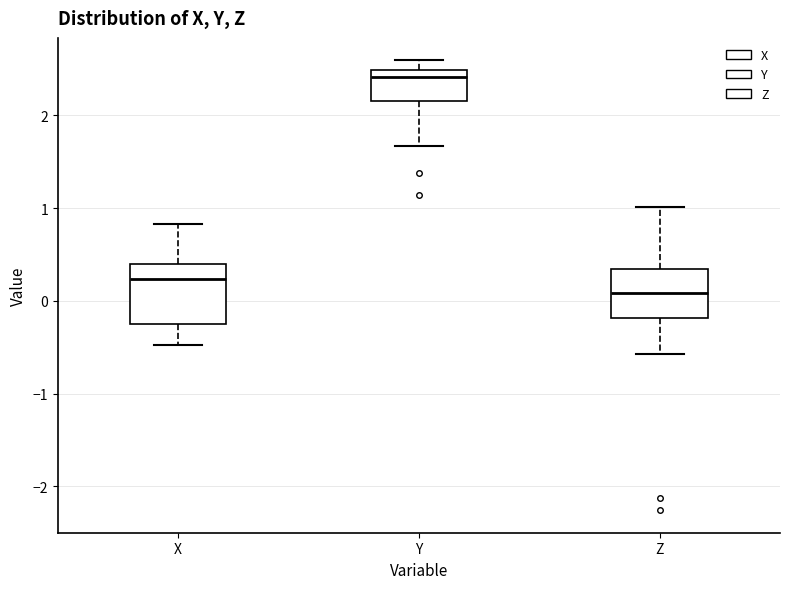

Which box's median line is the lowest?

Z